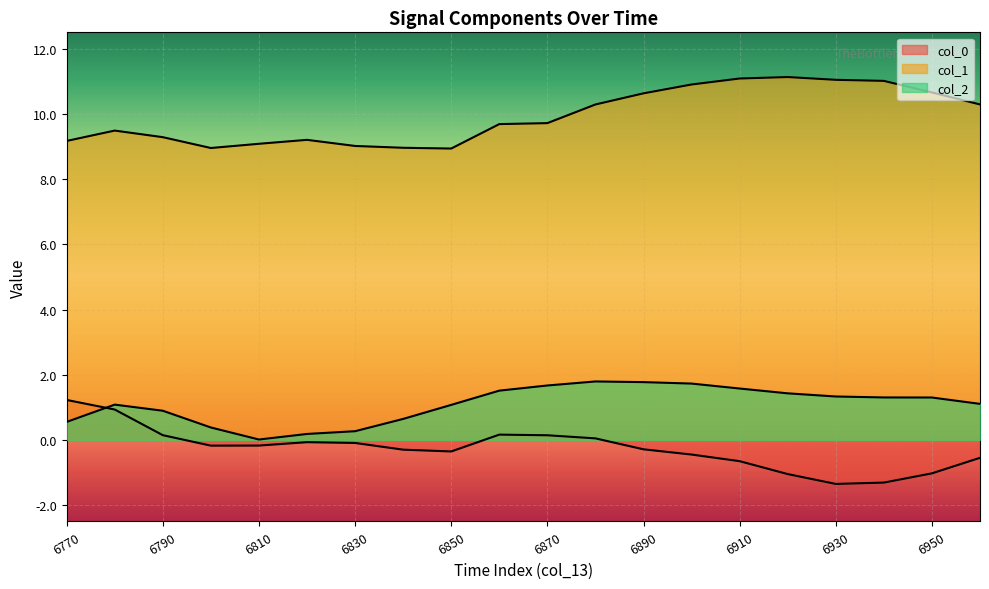

Count the number of categories in the chart.

20